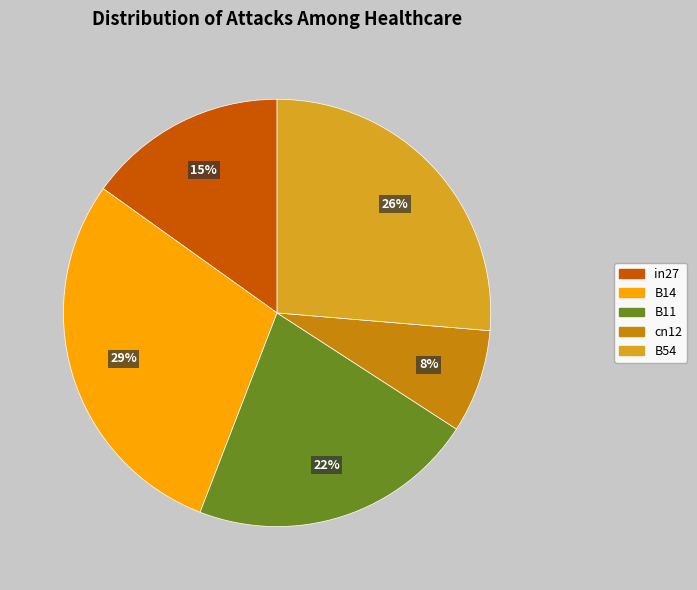

Rank the categories by value from highest to lowest.

B14, B54, B11, in27, cn12